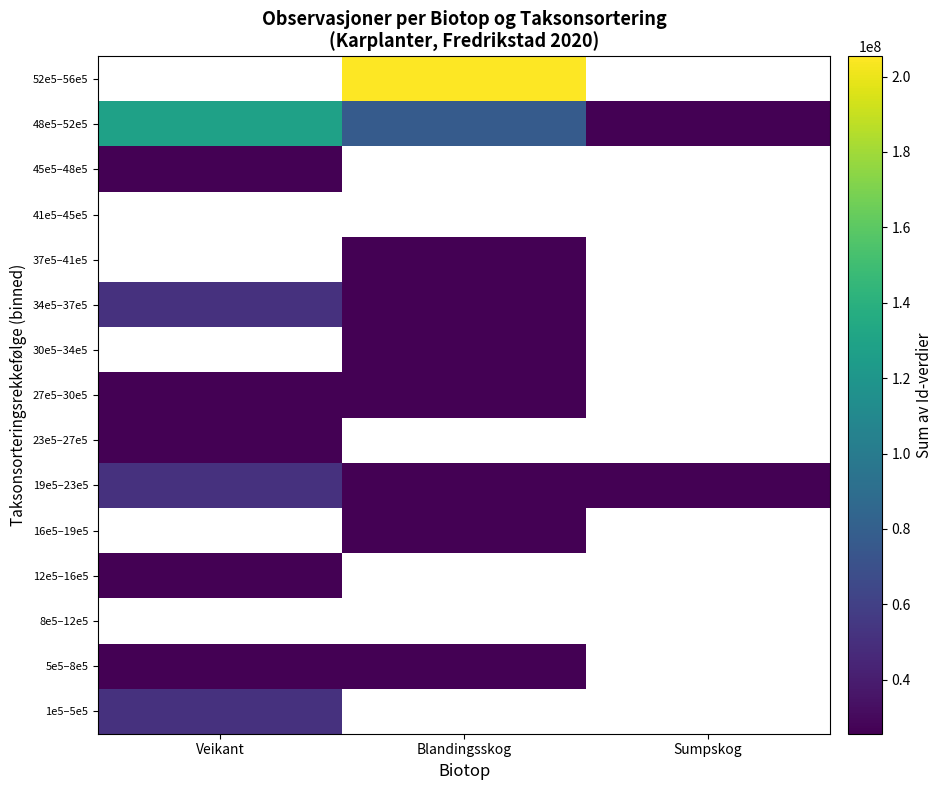

The value of 23e5–27e5 at Veikant is 25666529.0. True or false?

True